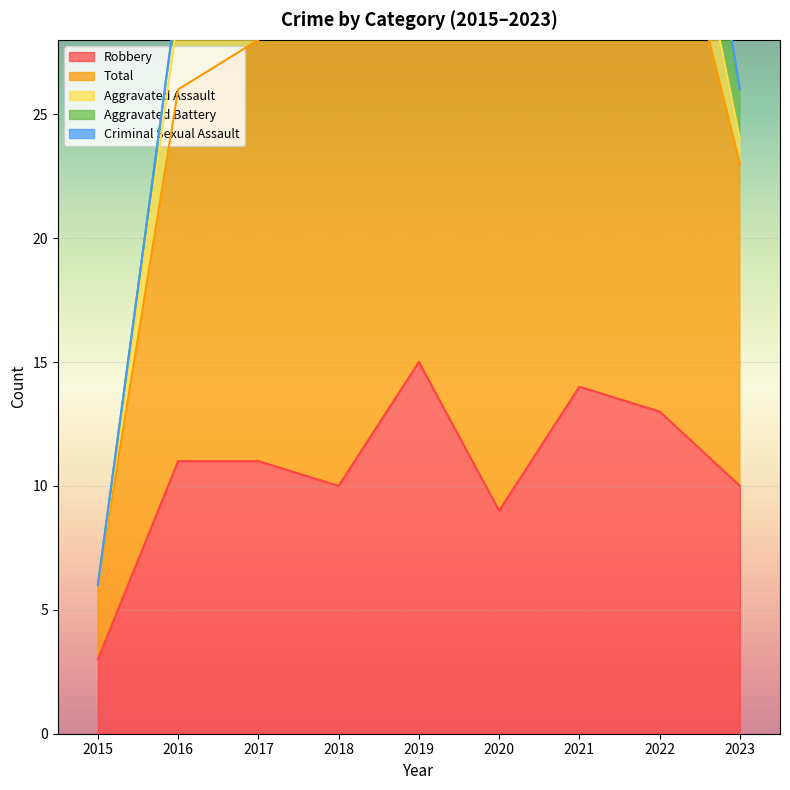

How many interior local peaks does the Aggravated Battery series have?

3